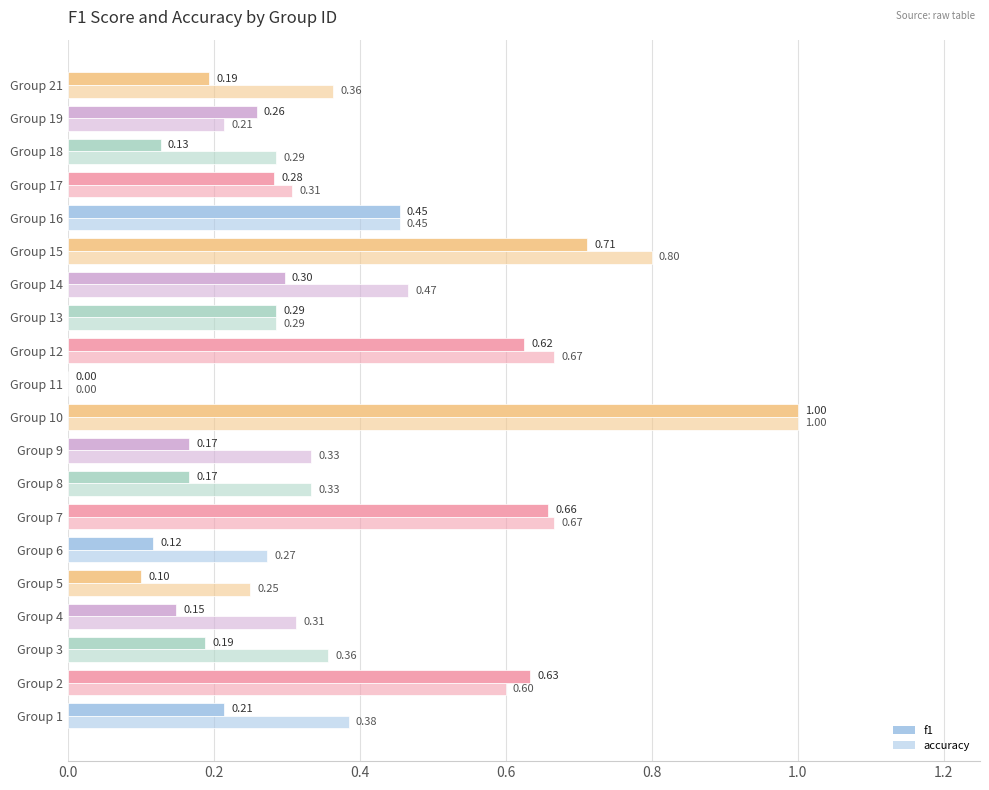

What is the sum of all f1 values?

6.6